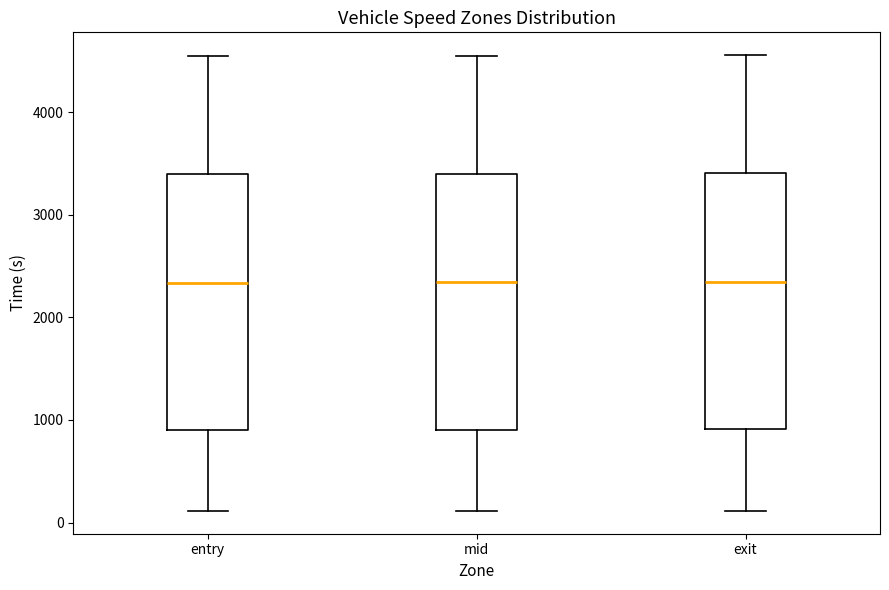

Reading left to right, transcribe this box plot: for each box, give where its median line is, the range the box spans, and where its two whiskers end, as read against the y-axis. The values are not printed on the chart, so give them approximately, as read against the axis.

entry: median 2300, box 900 to 3400, whiskers 100 to 4500
mid: median 2300, box 900 to 3400, whiskers 100 to 4600
exit: median 2300, box 900 to 3400, whiskers 100 to 4600